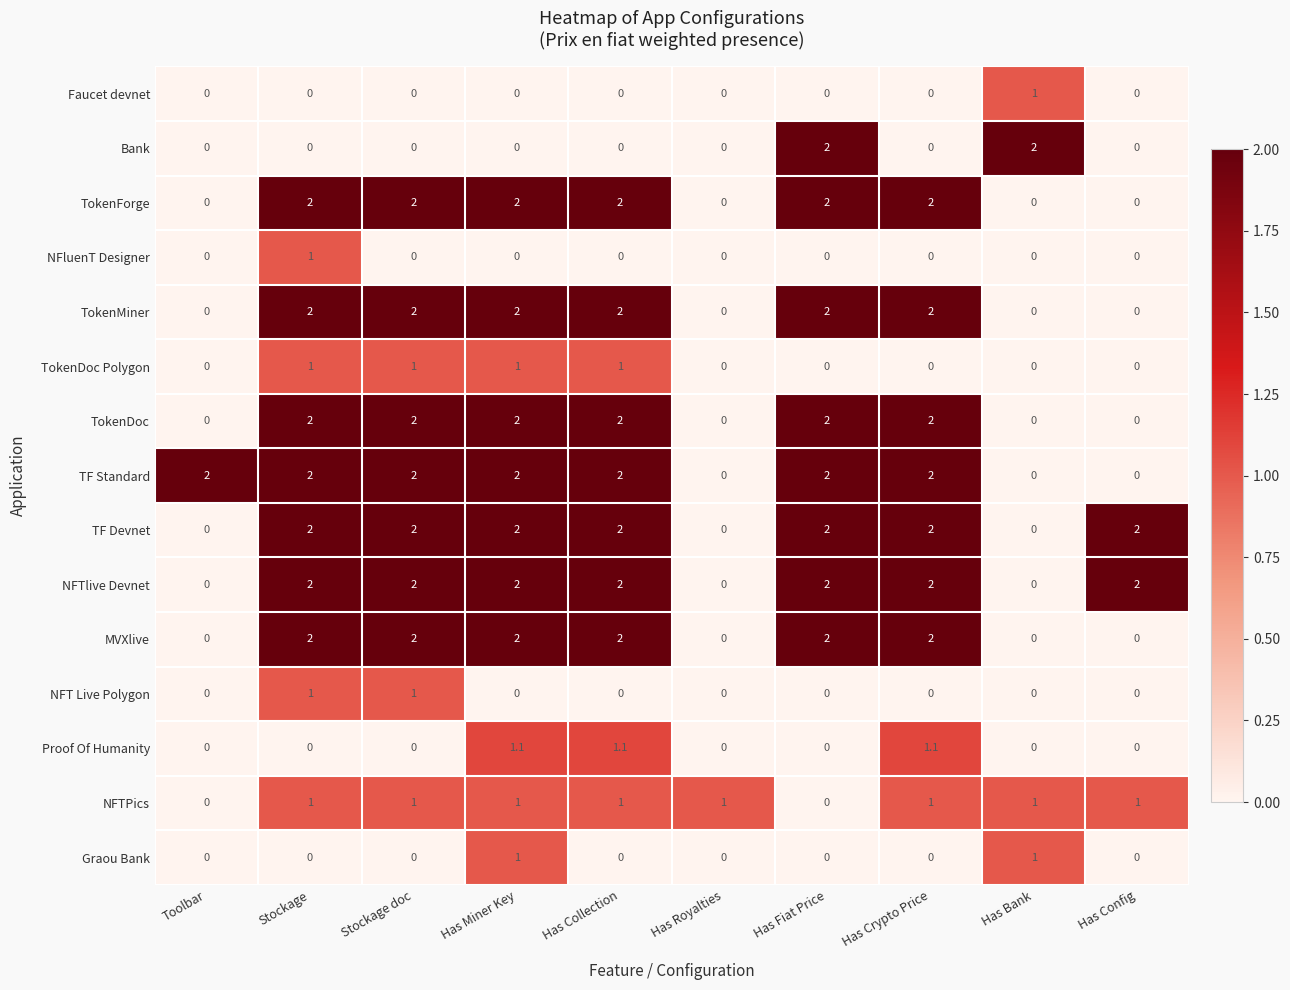

Count the number of data series in this chart.

15